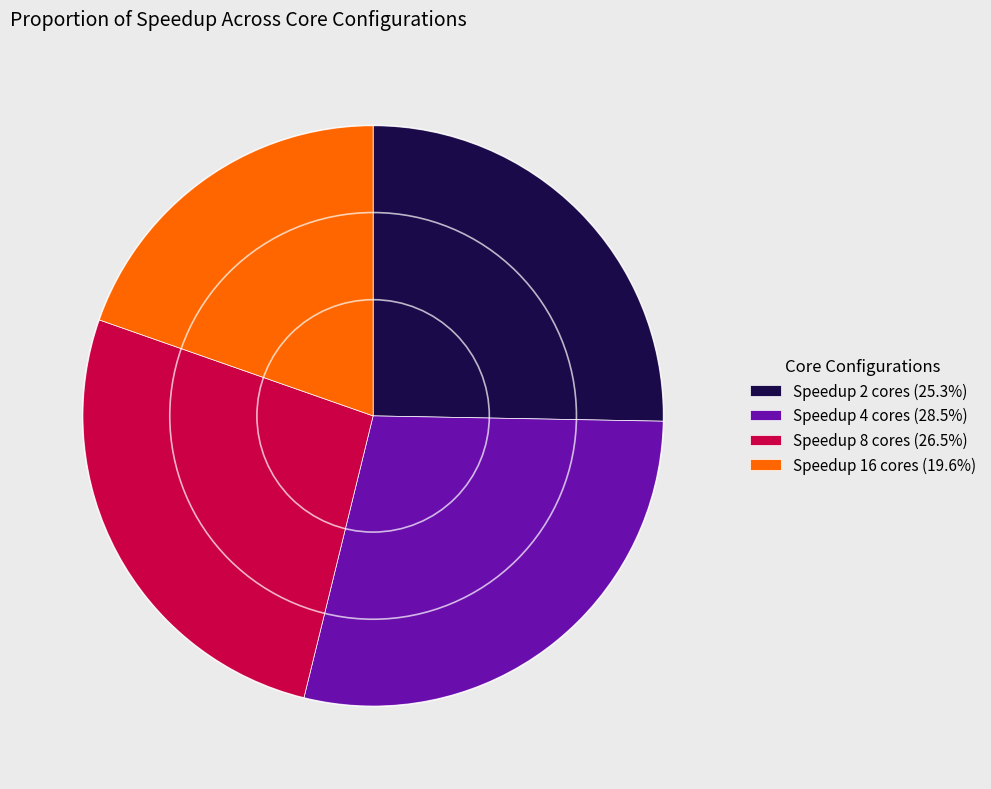

What is the smallest slice in the pie chart?

Speedup 16 cores